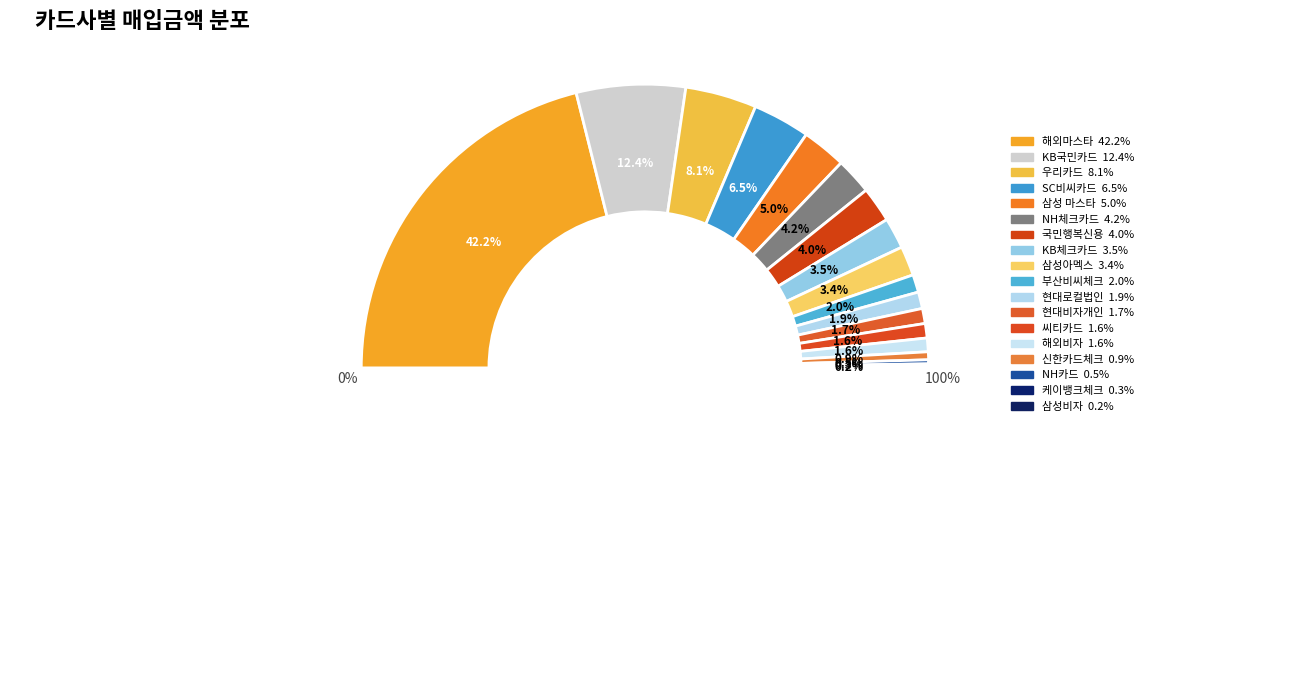

To the nearest percent, what is the difference between the largest and smallest slice percentages?

42%